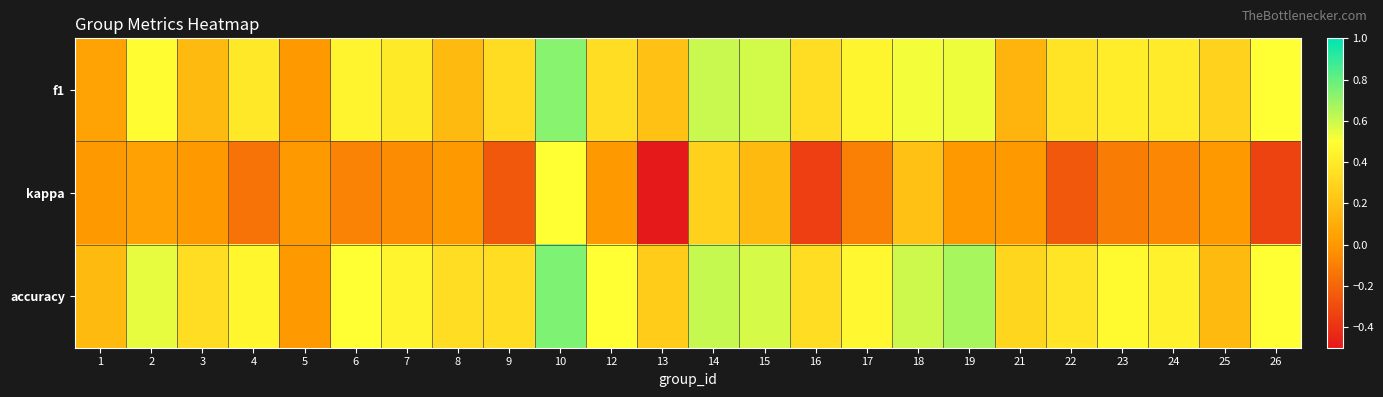

Reading left to right, transcribe all the data shown in this chart.

f1: 1=0.0	2=0.5	3=0.2	4=0.4	5=0.0	6=0.4	7=0.4	8=0.2	9=0.3	10=0.7	12=0.3	13=0.2	14=0.6	15=0.6	16=0.3	17=0.5	18=0.5	19=0.5	21=0.1	22=0.4	23=0.4	24=0.4	25=0.3	26=0.5
kappa: 1=0.0	2=0.0	3=0.0	4=-0.1	5=0.0	6=-0.1	7=-0.0	8=0.0	9=-0.2	10=0.5	12=0.0	13=-0.5	14=0.3	15=0.2	16=-0.3	17=-0.1	18=0.2	19=0.0	21=0.0	22=-0.2	23=-0.1	24=-0.1	25=0.0	26=-0.3
accuracy: 1=0.2	2=0.5	3=0.3	4=0.5	5=0.0	6=0.5	7=0.4	8=0.3	9=0.3	10=0.8	12=0.5	13=0.2	14=0.6	15=0.6	16=0.3	17=0.5	18=0.6	19=0.7	21=0.3	22=0.4	23=0.5	24=0.4	25=0.2	26=0.5